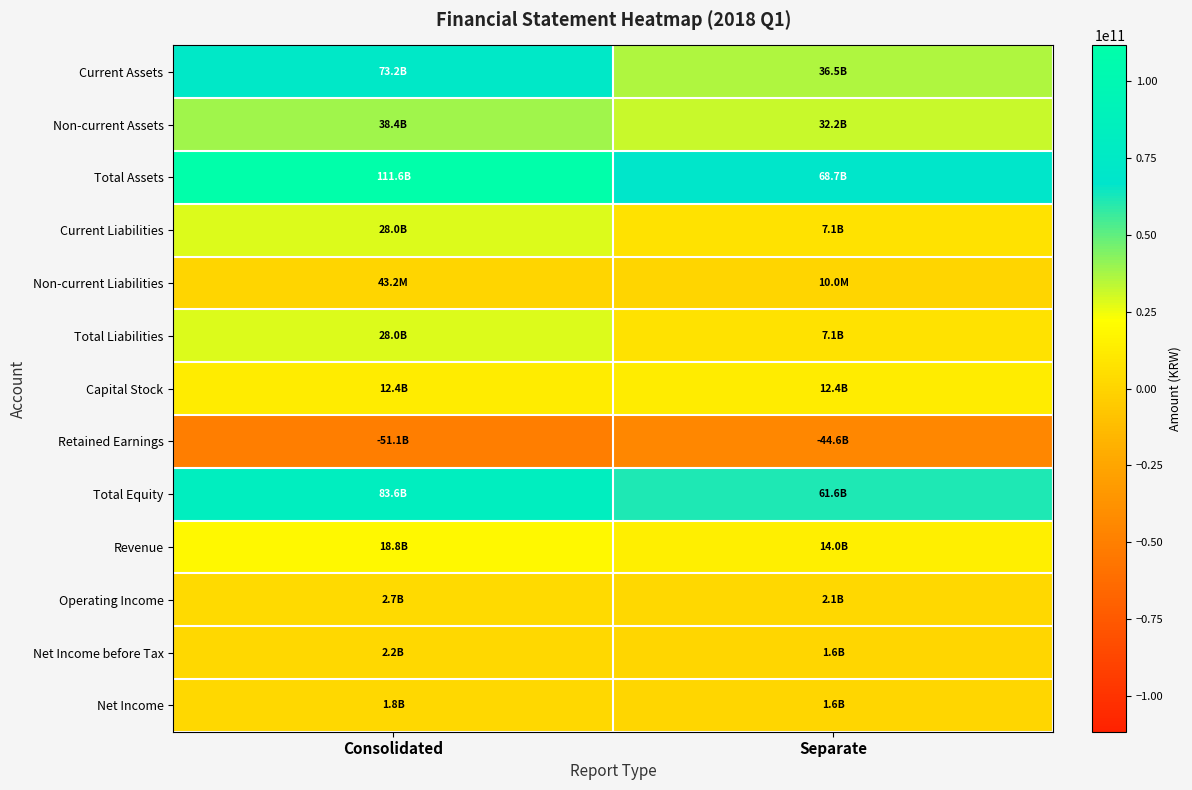

Which series has the largest range (max minus min)?

Total Assets